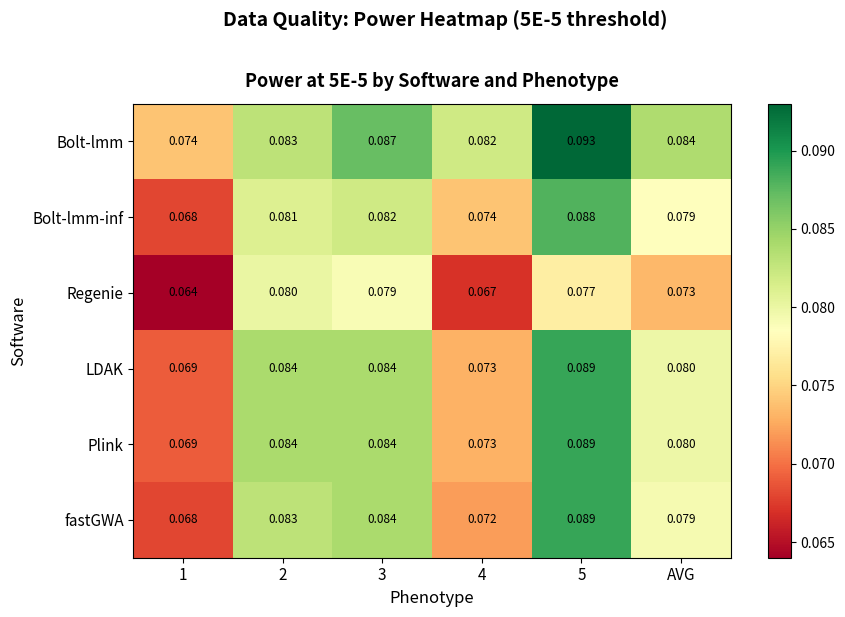

Which series has the largest total across all categories?

Bolt-lmm